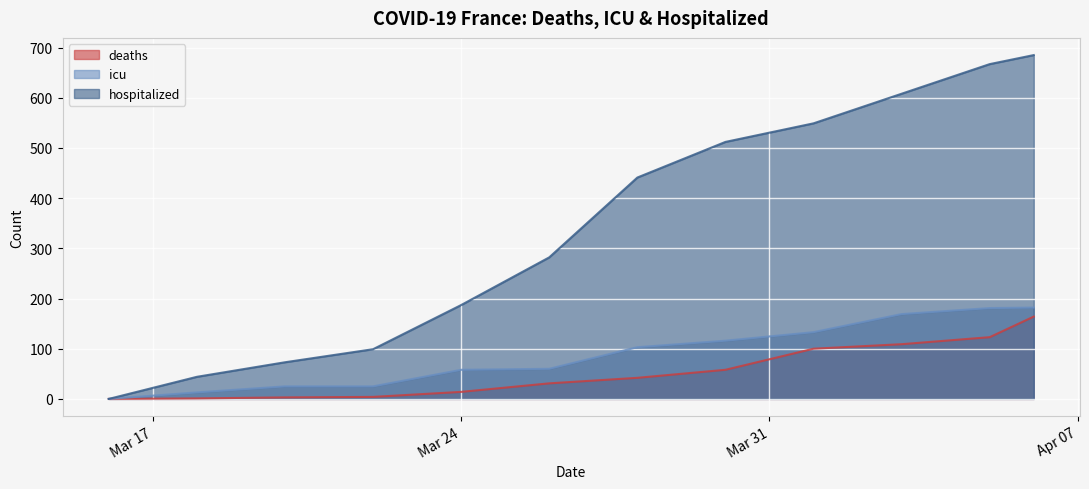

What is the difference between the second highest and minimum values in the deaths series?

123